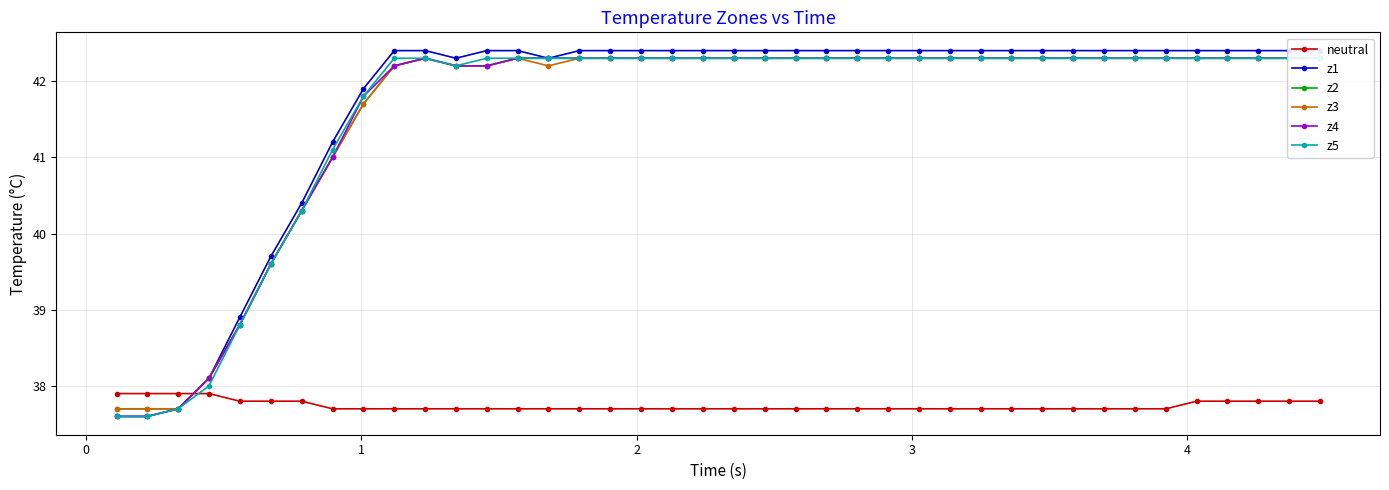

Count the neutral values in the range 37 to 38.

40